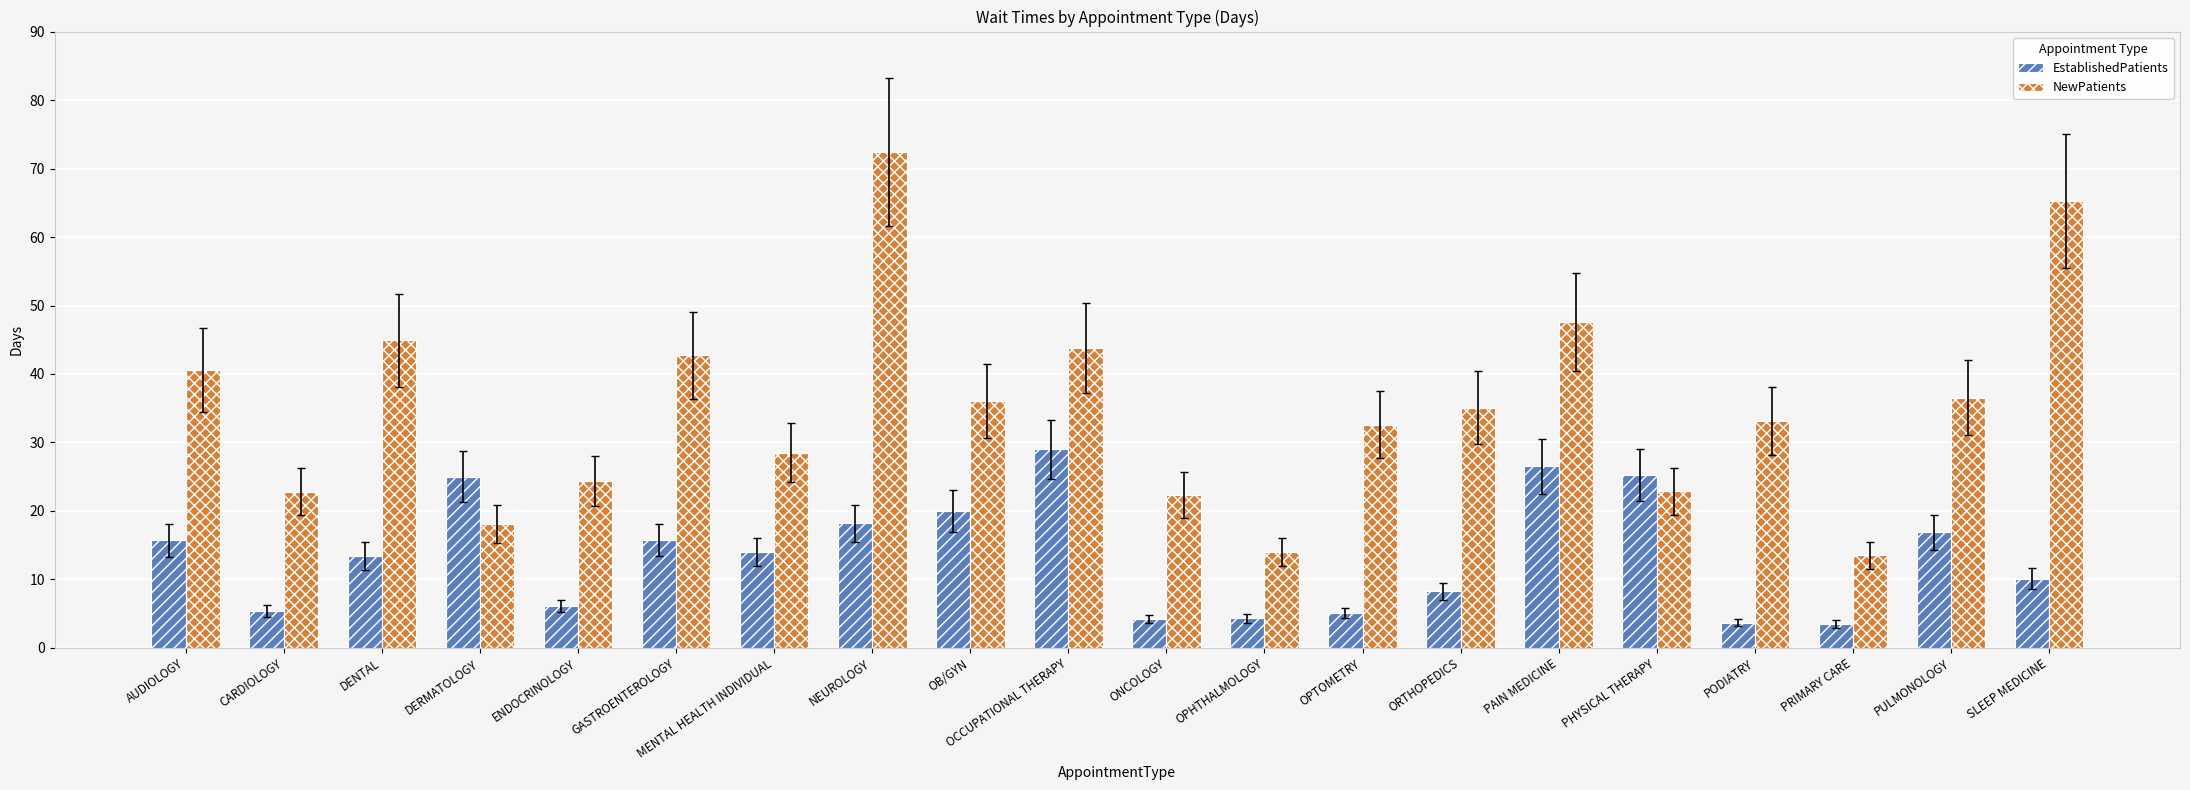

What is the lowest value of the EstablishedPatients series?

3.5